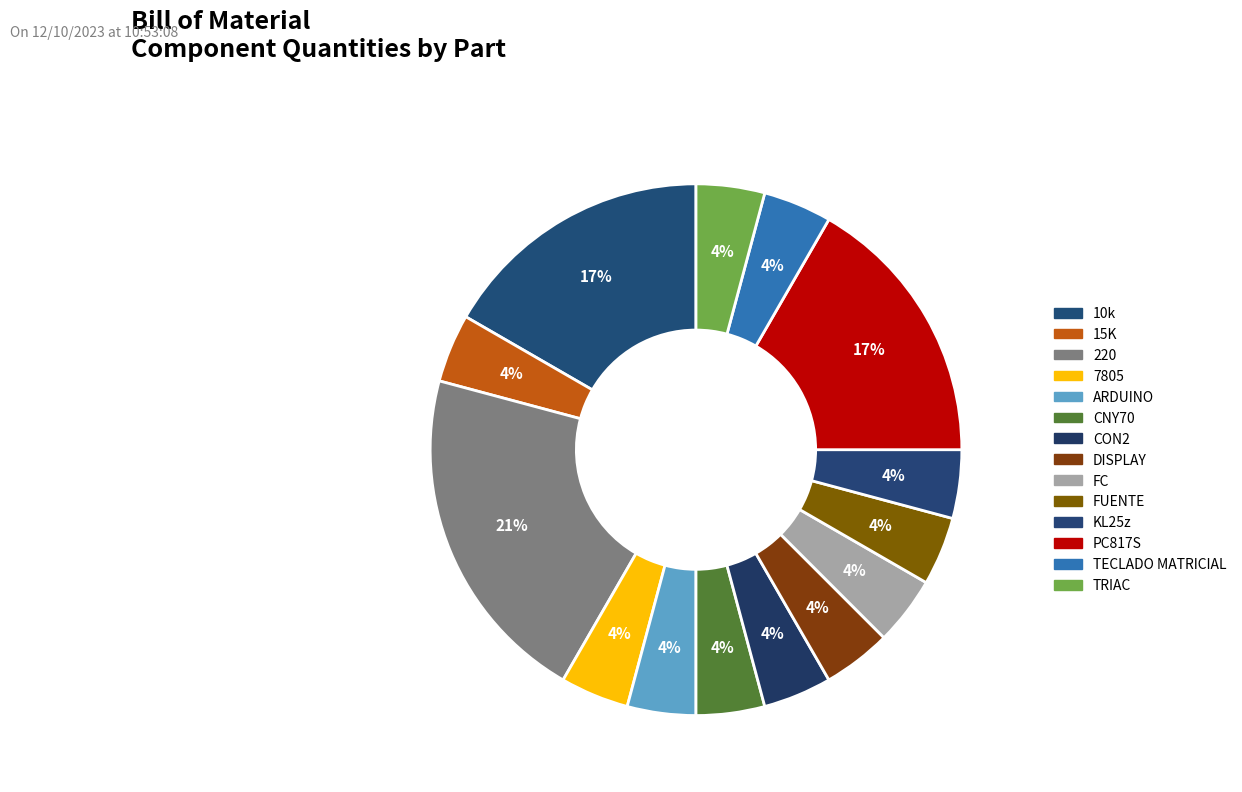

What percentage is the CON2 slice, to the nearest percent?

4%